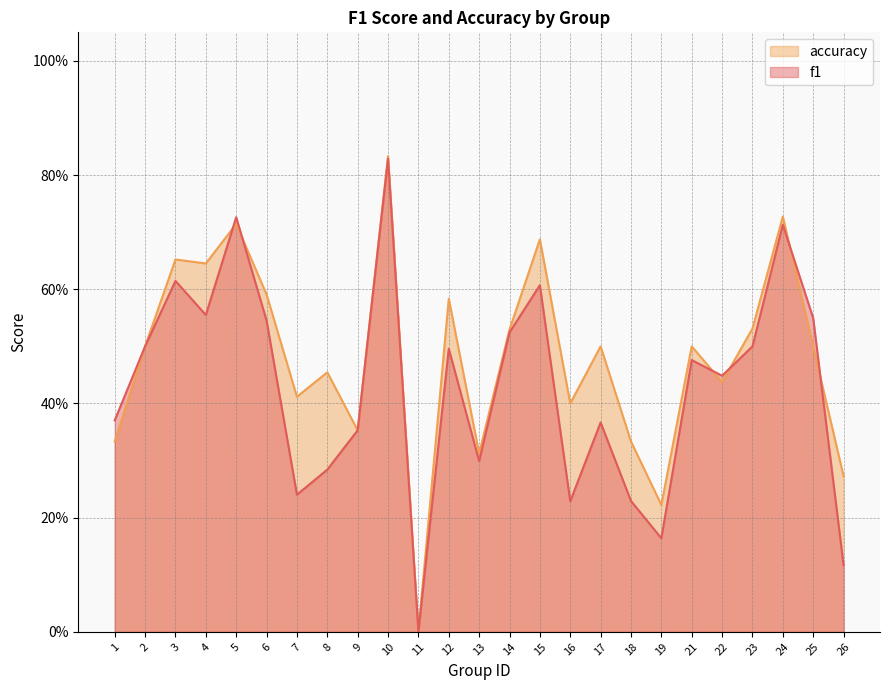

Which series has the widest spread of values?

accuracy